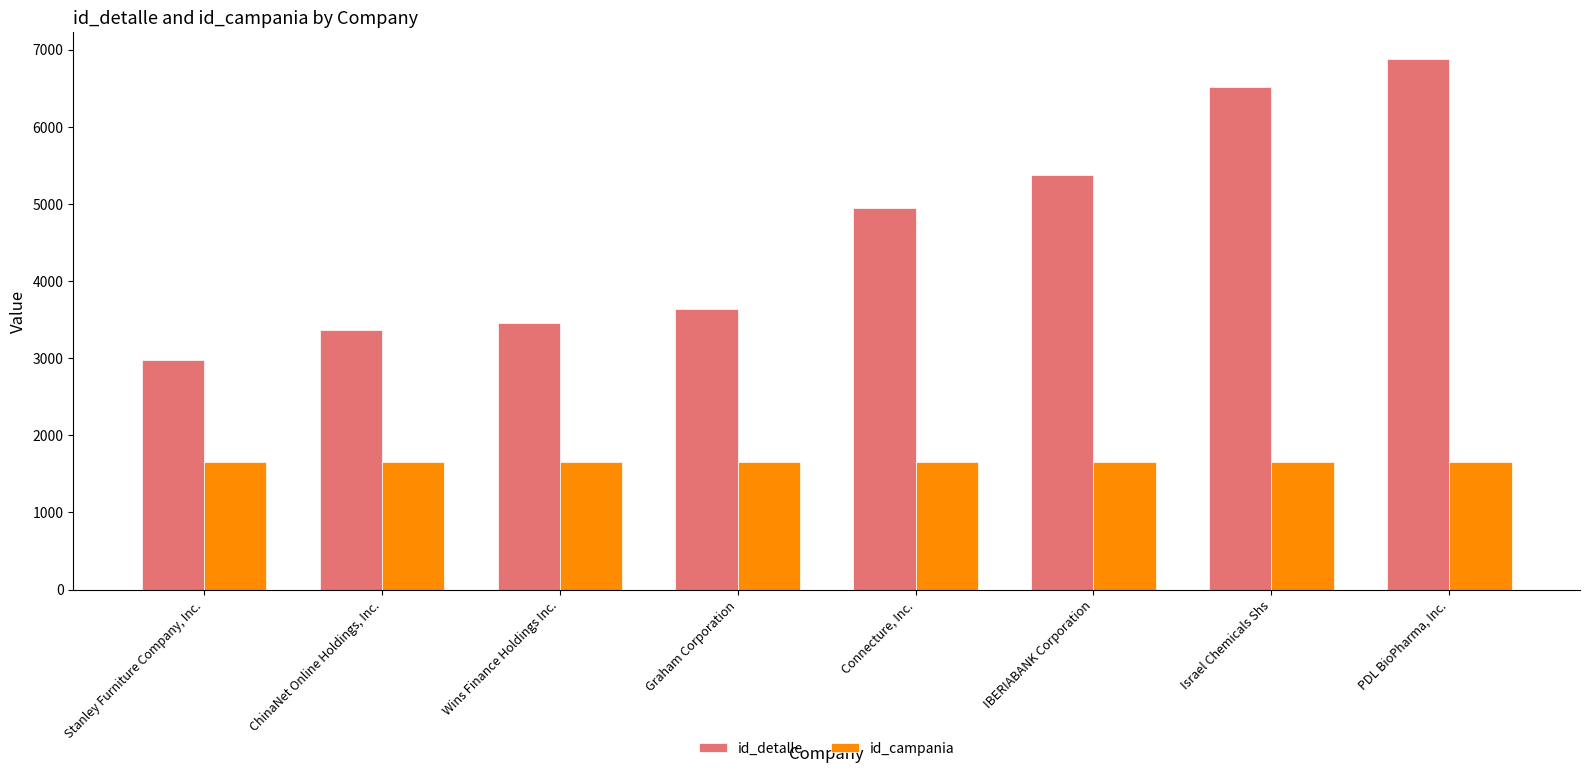

What position from the left is Wins Finance Holdings Inc.?

3